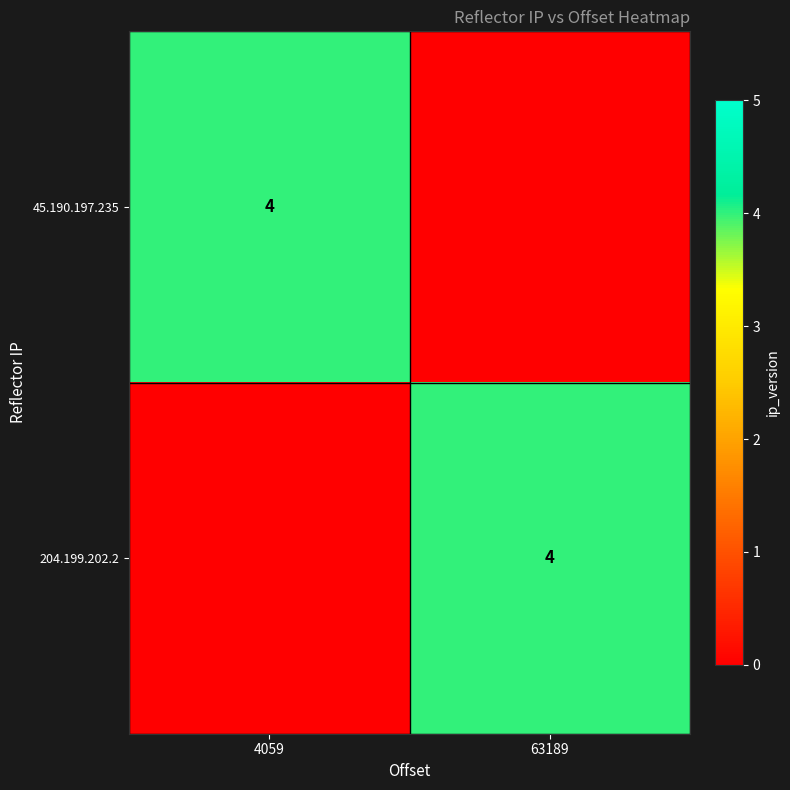

The 204.199.202.2 series shows 4 at 63189. True or false?

True